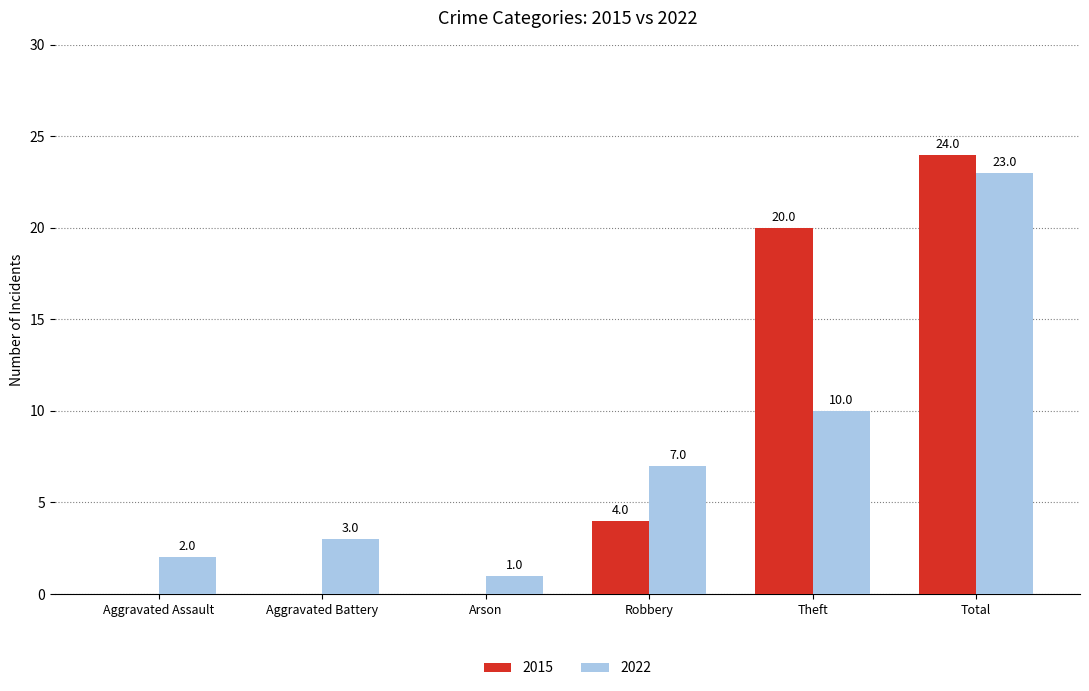

Which series changed the most between Arson and Total?

2015